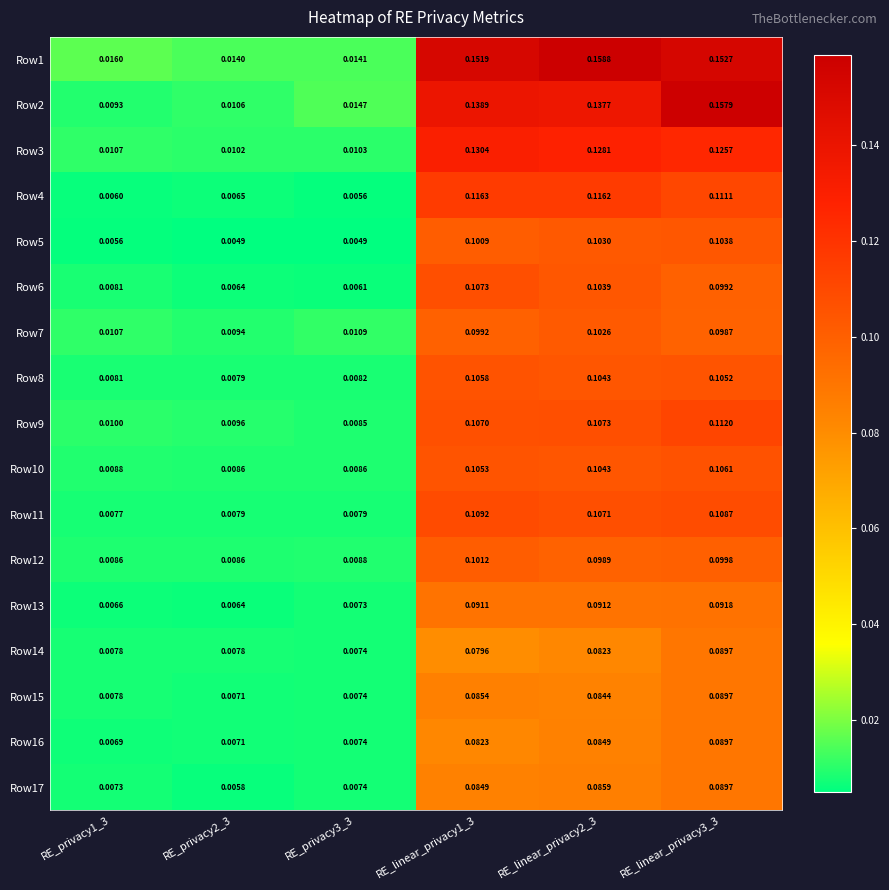

Is the value of Row12 at RE_privacy1_3 greater than the value of Row3 at RE_privacy2_3?

No